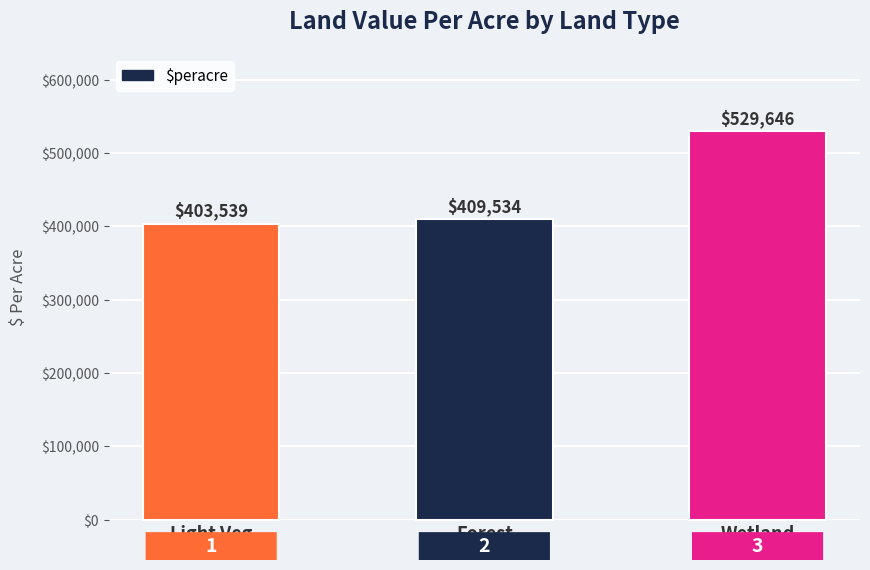

Rank the categories by value from lowest to highest.

Light Veg, Forest, Wetland